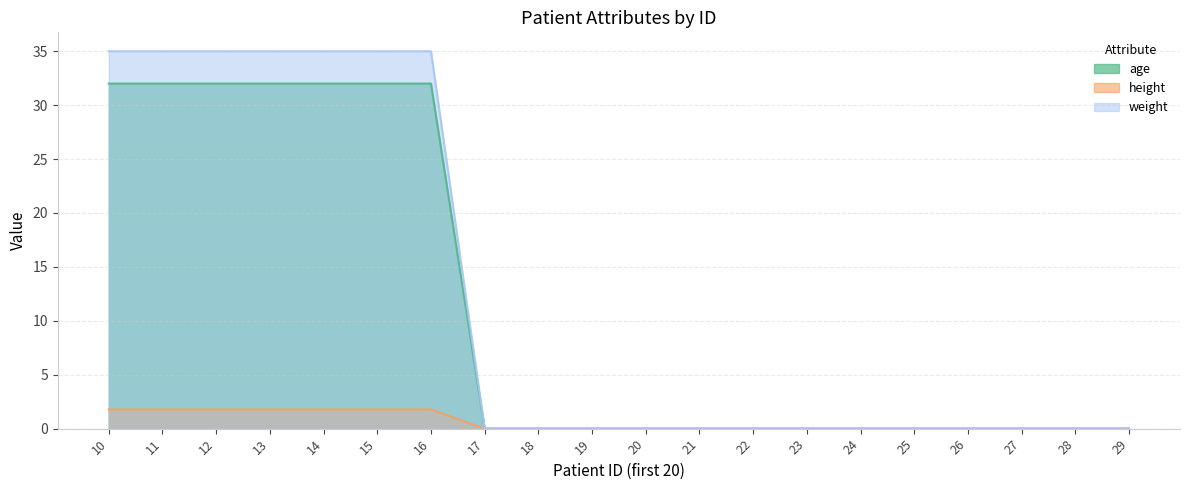

Which has a higher value, 20 or 15?

15